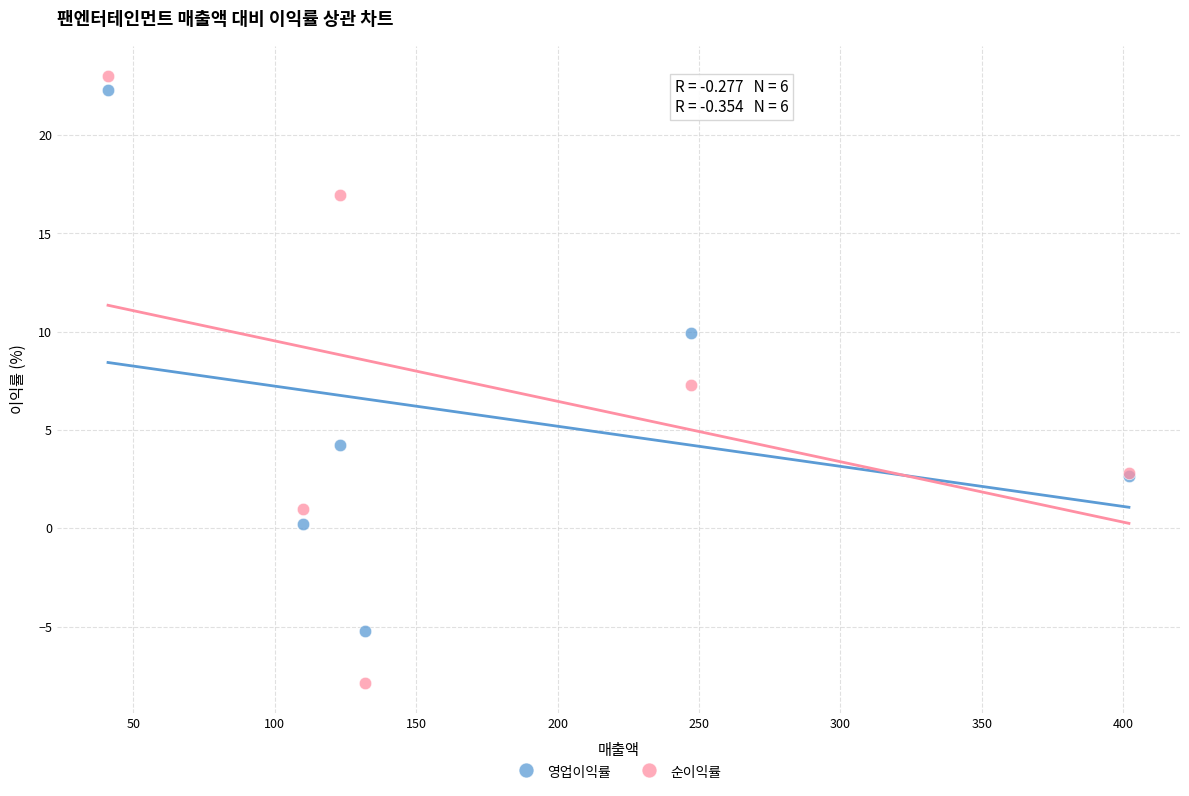

Which series has the largest Y range (max minus min)?

순이익률